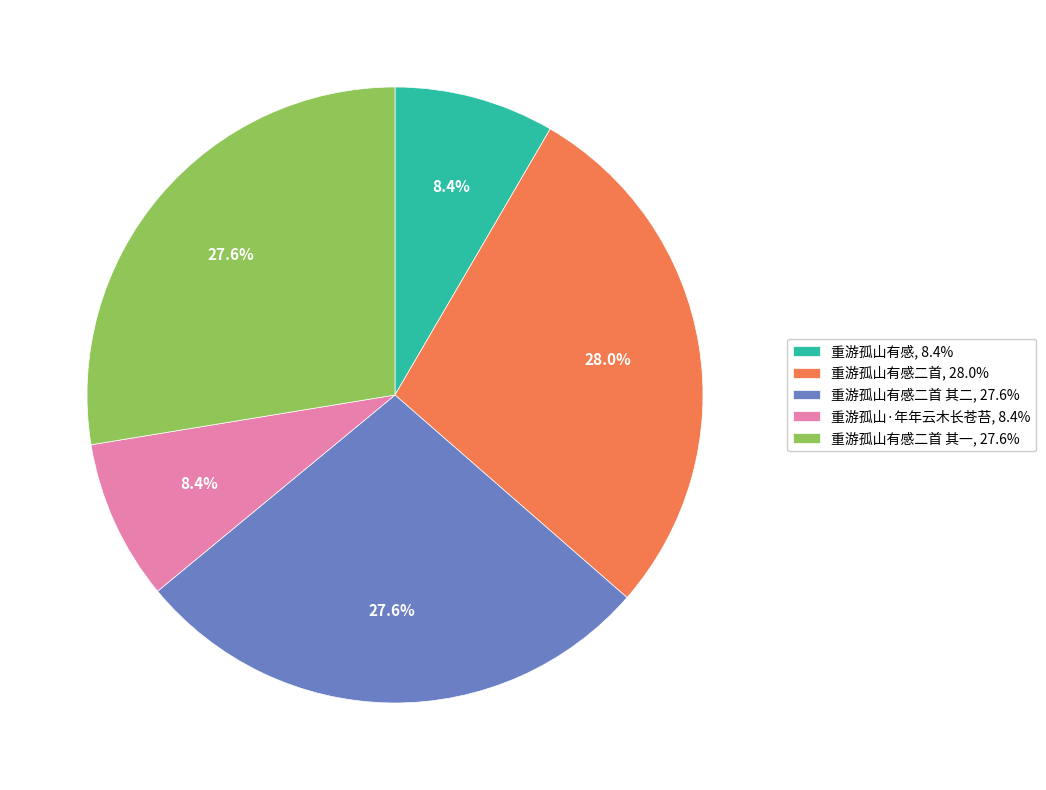

What is the ratio of the value at 重游孤山有感二首 其二, 27.6% to the value at 重游孤山有感, 8.4%?

3.3